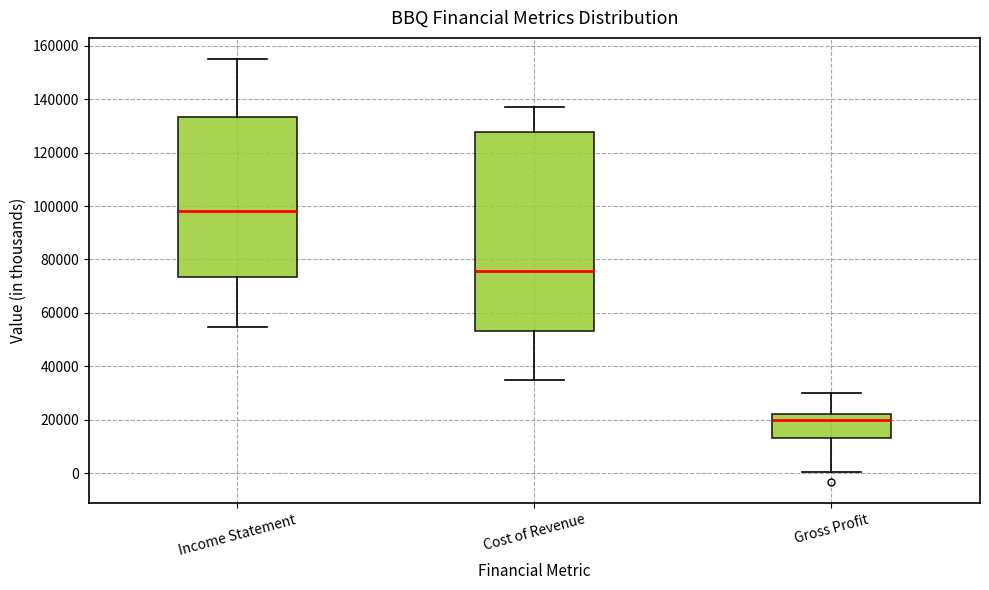

Reading left to right, read every box against the y-axis: the position of its median line, the range the box covers, and the ends of its whiskers. The values are not printed on the chart, so give them approximately, as read against the axis.

Income Statement: median 98000, box 74000 to 134000, whiskers 54000 to 156000
Cost of Revenue: median 76000, box 54000 to 128000, whiskers 34000 to 138000
Gross Profit: median 20000, box 14000 to 22000, whiskers 0 to 30000